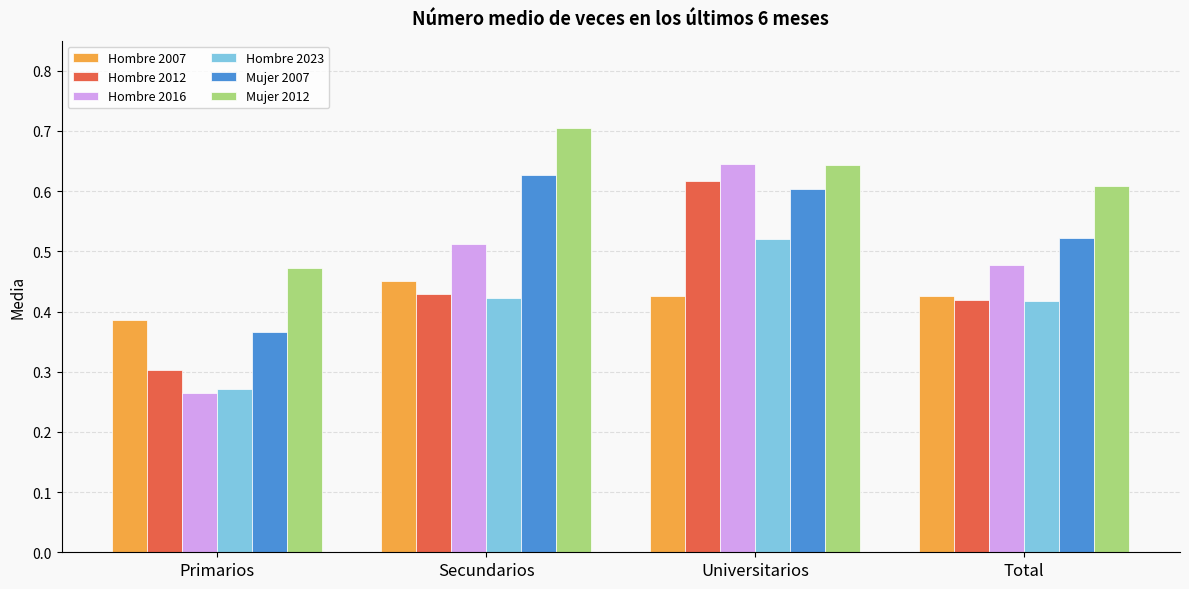

What is the spread (max minus min) of values at Universitarios?

0.2